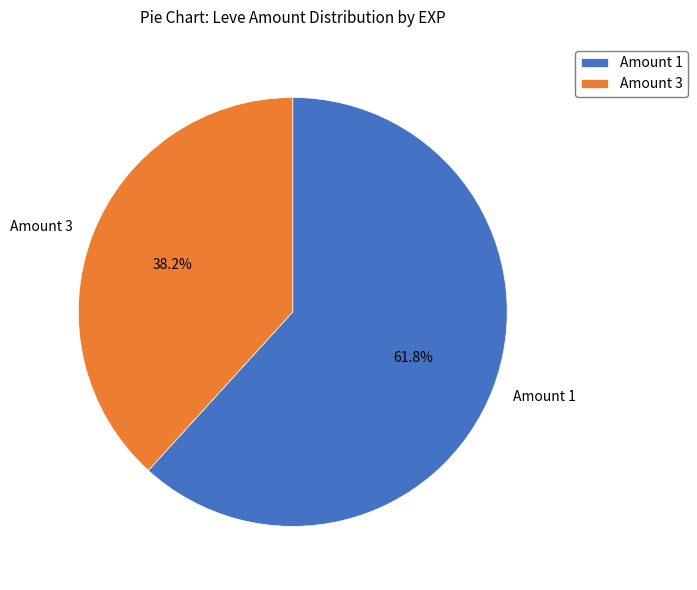

Between Amount 3 and Amount 1, which is larger?

Amount 1